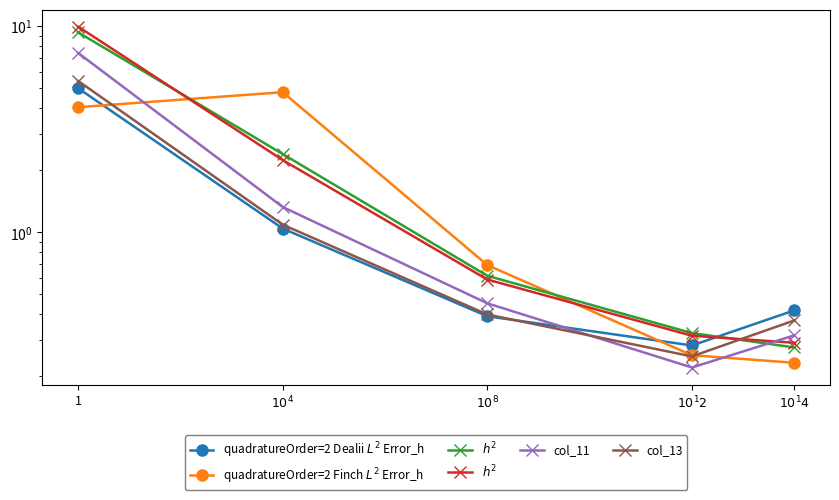

Reading left to right, list all the values displayed in this chart.

quadratureOrder=2 Dealii $L^2$ Error_h: 5.0	1.0	0.4	0.3	0.4
quadratureOrder=2 Finch $L^2$ Error_h: 4.0	4.8	0.7	0.3	0.2
$h^2$: 9.9	2.2	0.6	0.3	0.3
col_11: 7.4	1.3	0.5	0.2	0.3
col_13: 5.4	1.1	0.4	0.3	0.4